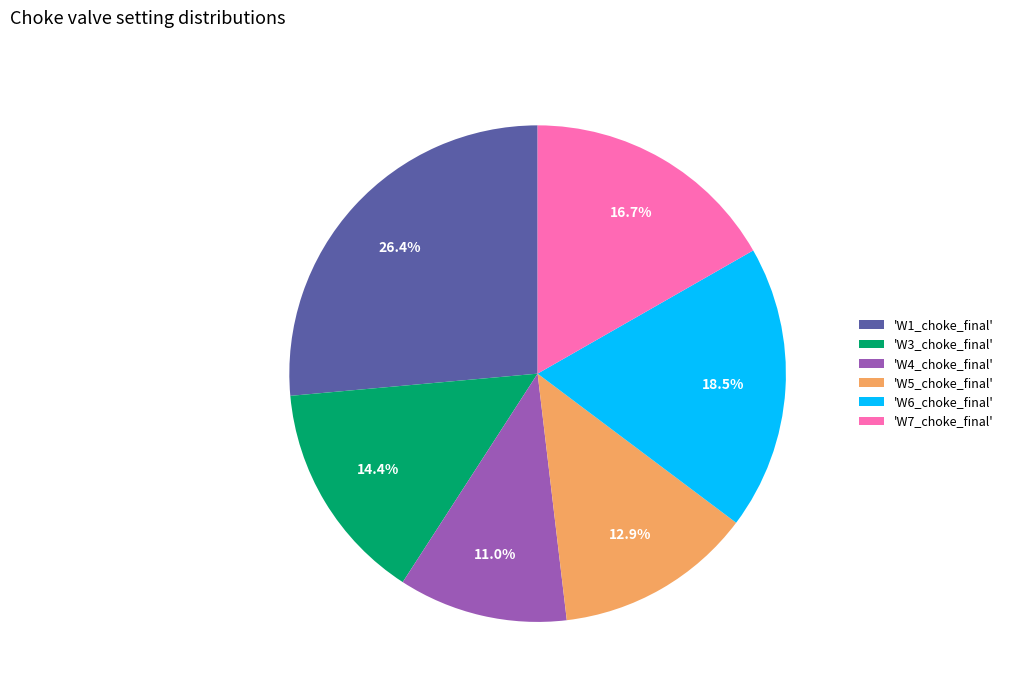

Is 'W6_choke_final' the majority of the pie?

No